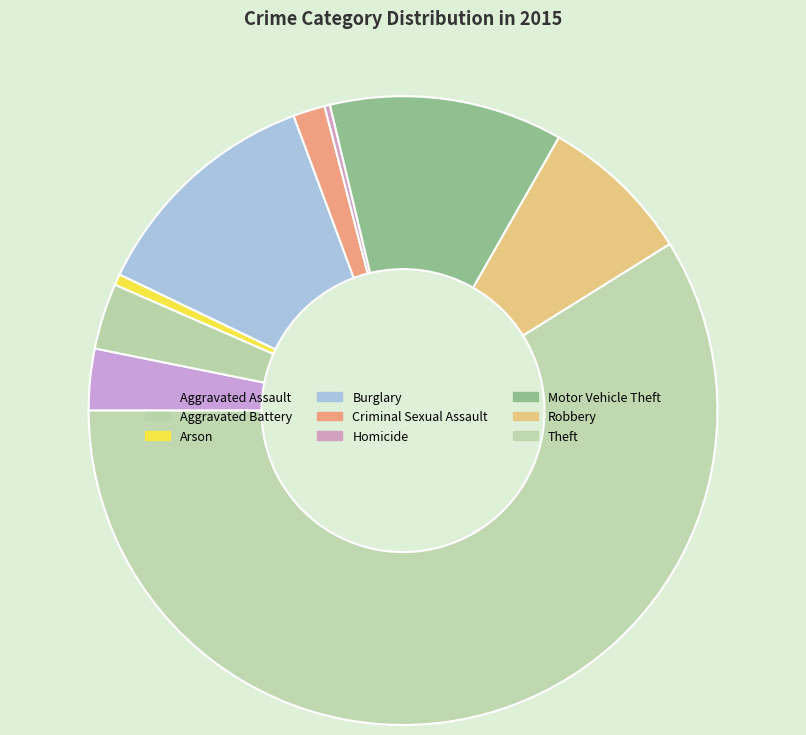

Do Theft and Arson together represent more than half of the pie?

Yes